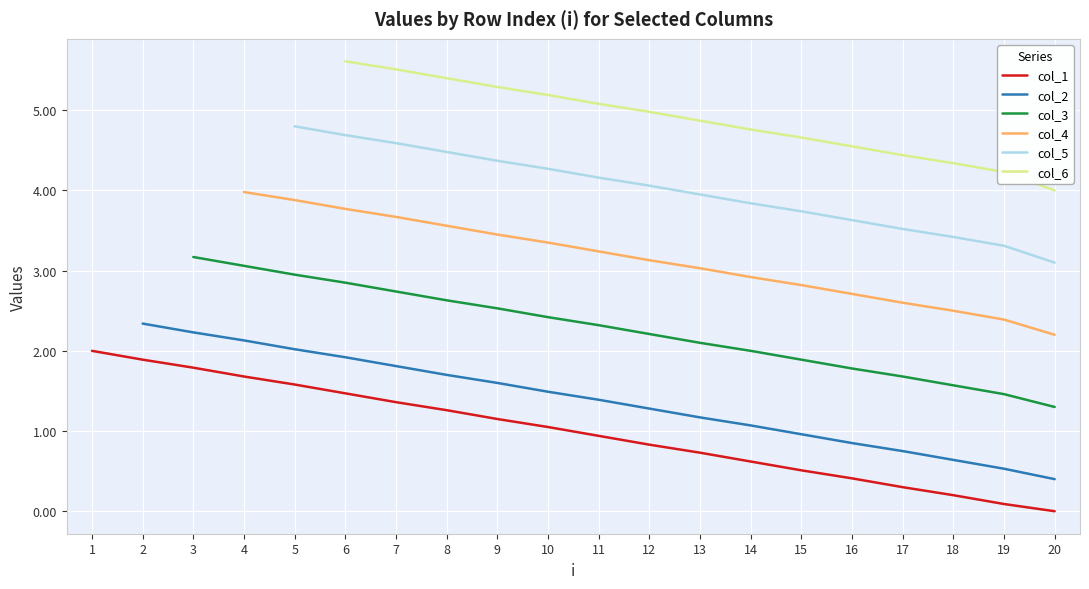

Is it true that col_1 equals 0.8 at 2?

False